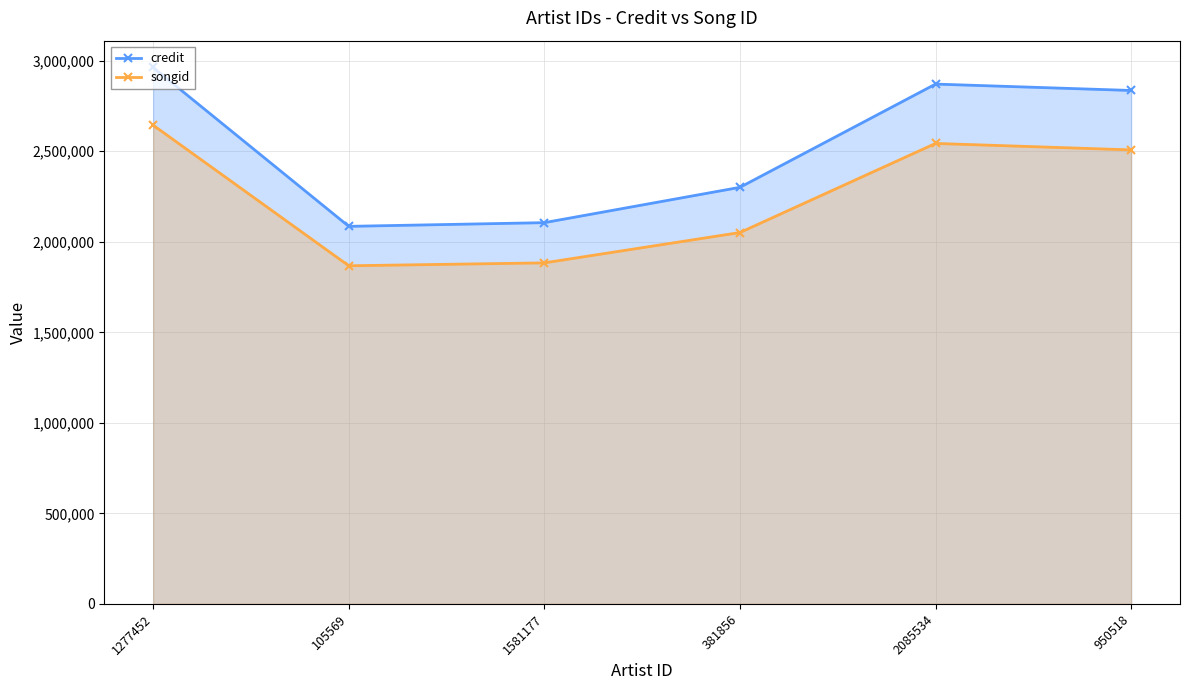

Rank the series by their maximum value, from highest to lowest.

credit, songid